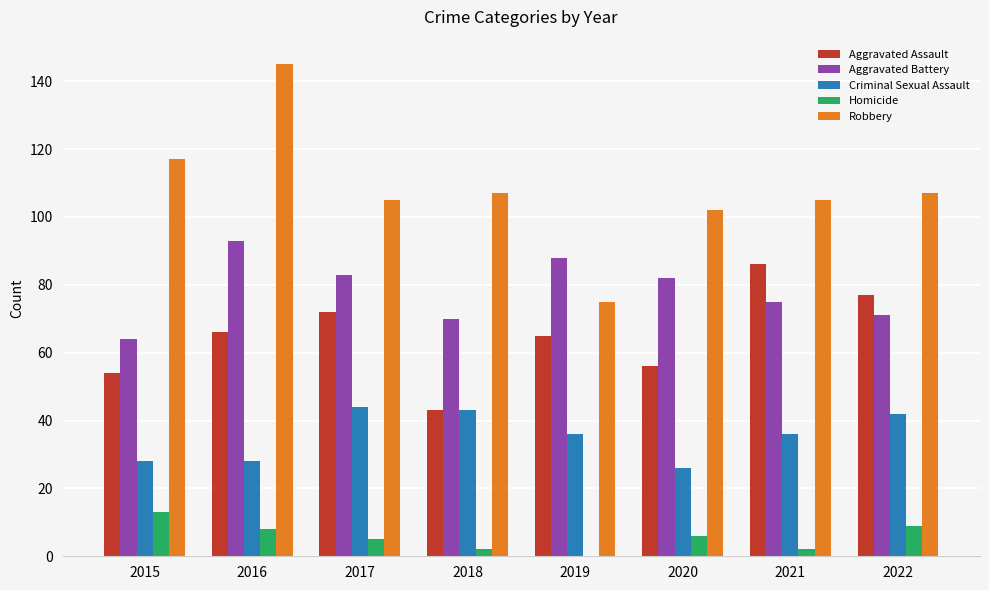

What is the spread (max minus min) of values at 2017?

100